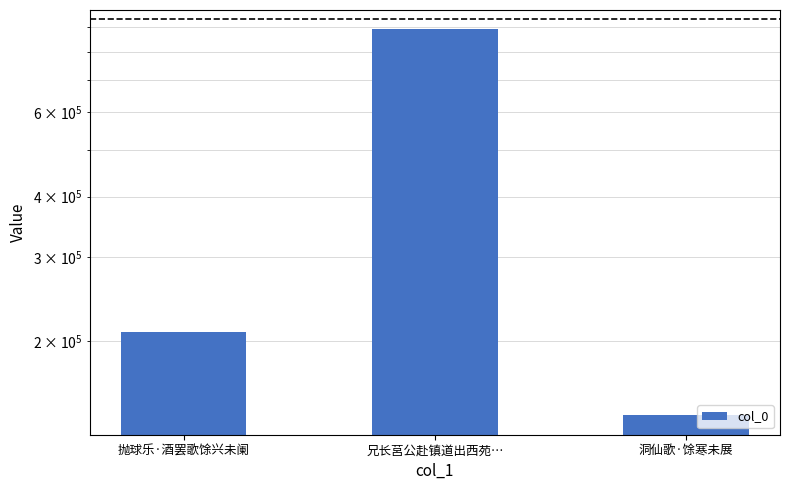

Are the bars horizontal?

No